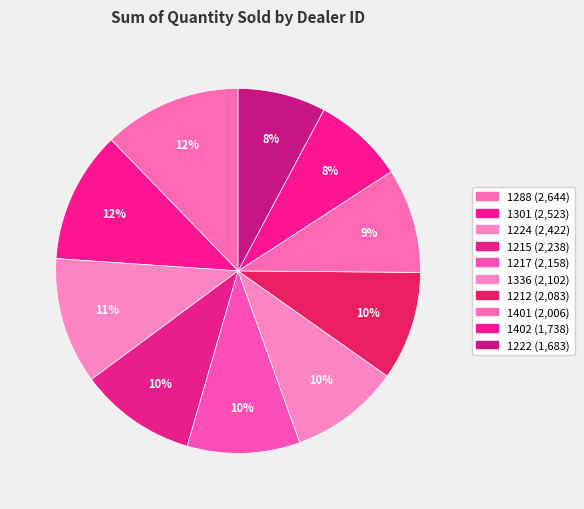

Rank the categories by value from highest to lowest.

1288, 1301, 1224, 1215, 1217, 1336, 1212, 1401, 1402, 1222